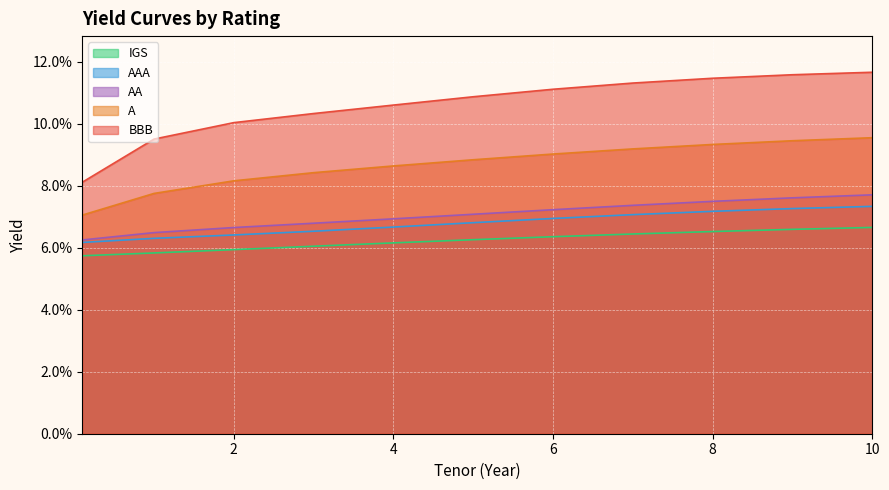

What is the label of the 11th point from the right?

0.1